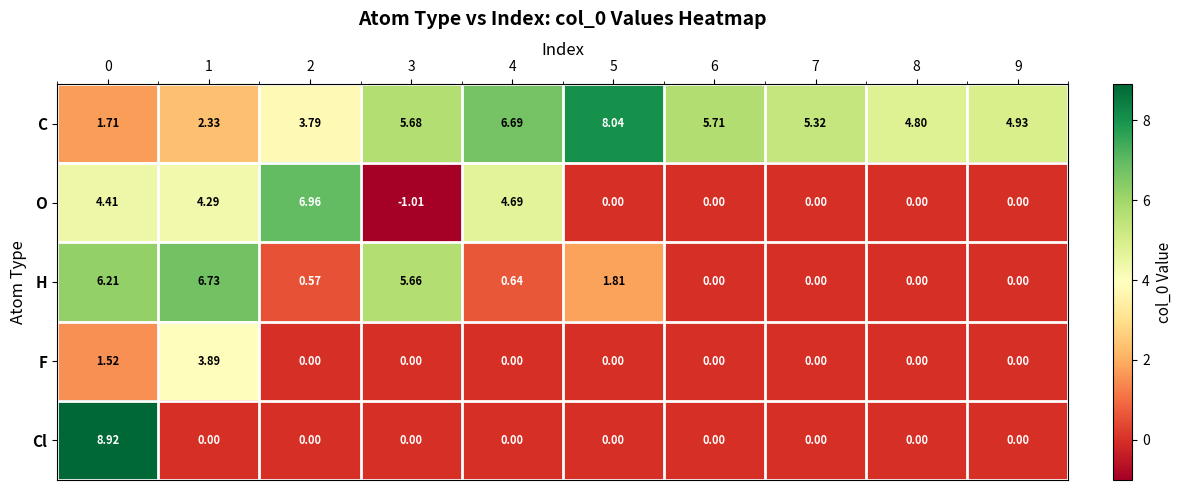

Which series changed the most between 4 and 6?

O